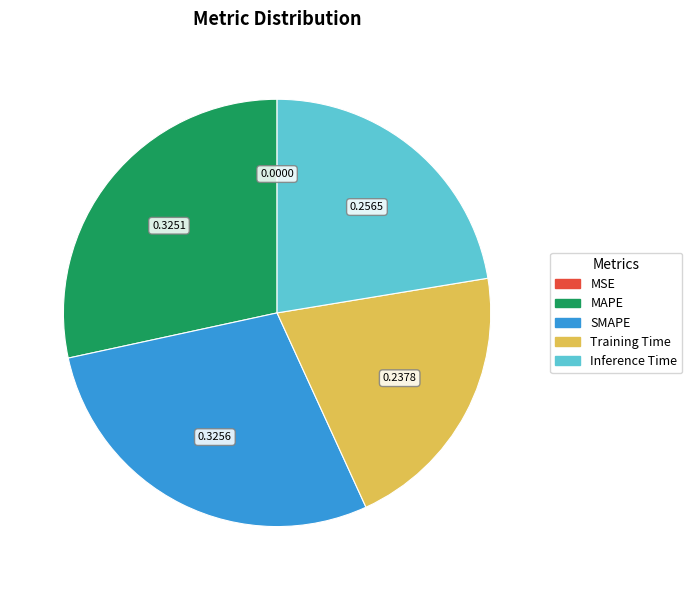

Is there any slice that represents more than half of the pie?

No